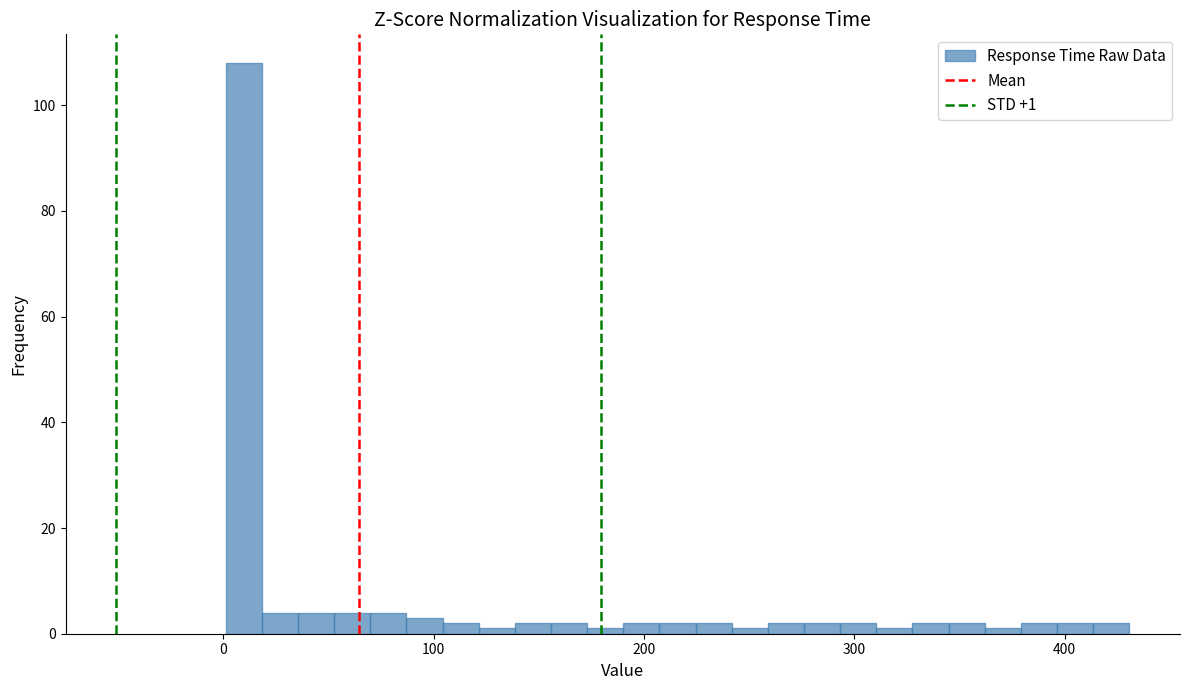

Read against the x-axis, roughly where is the centre of the tallest bar?

10